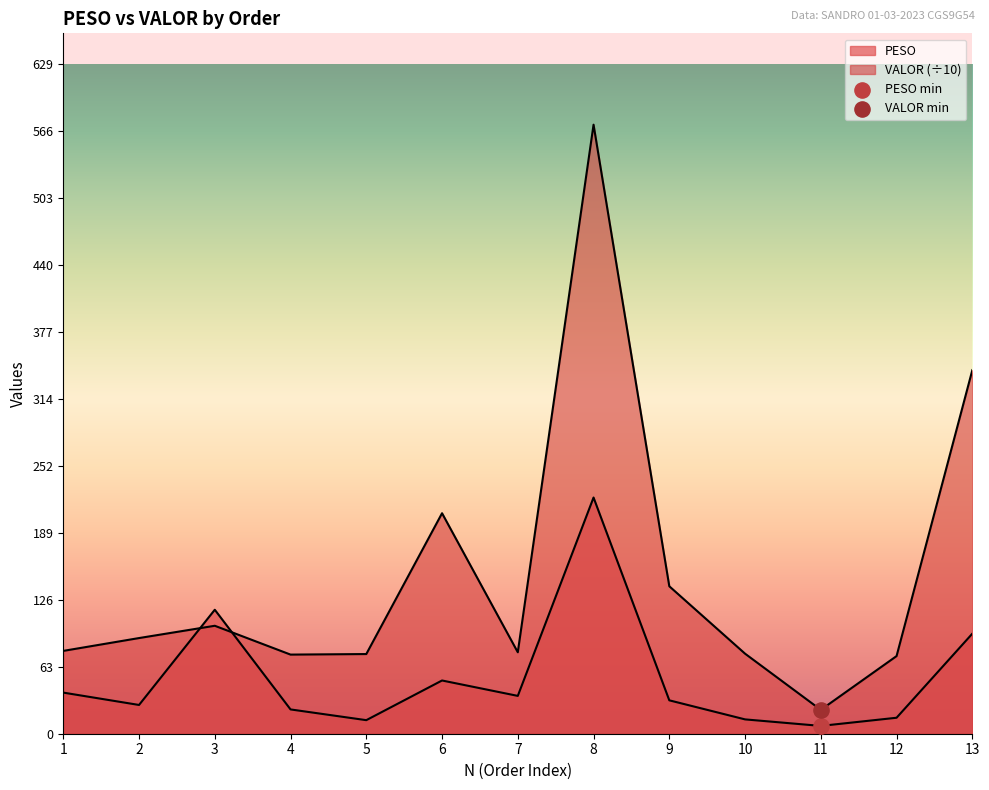

What are all the series names shown in the legend?

PESO, VALOR